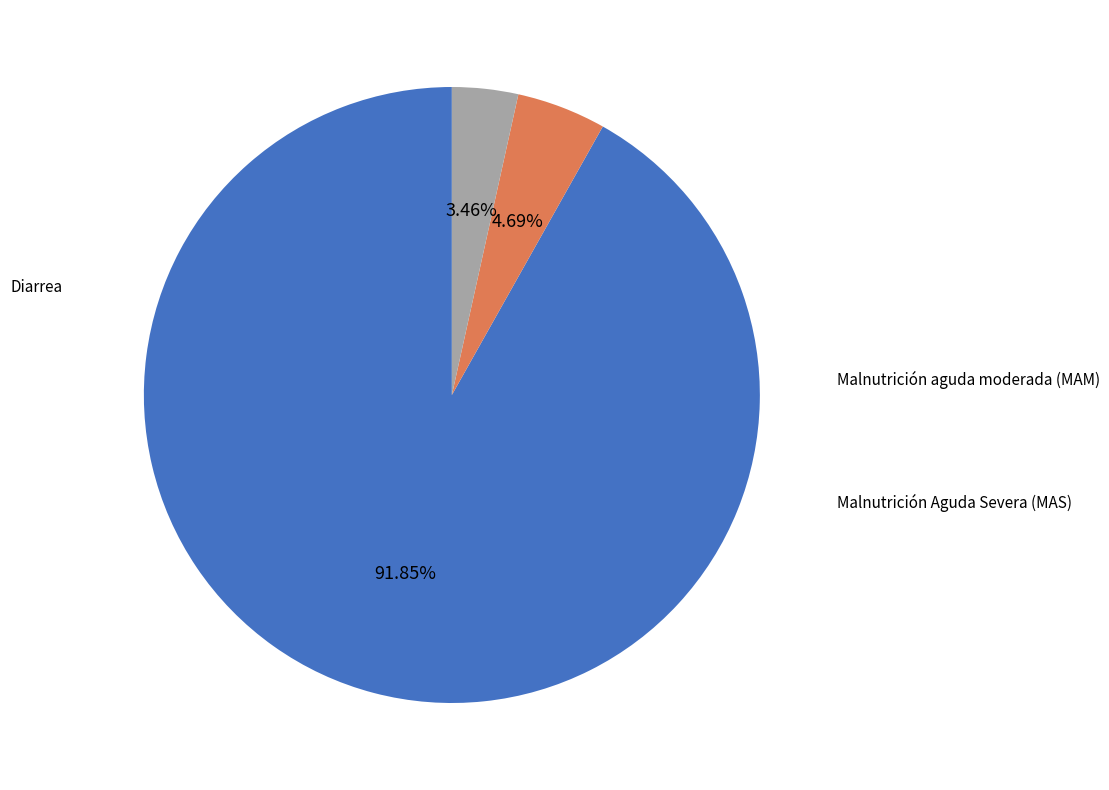

To the nearest percent, what is the difference between the largest and smallest slice percentages?

88%